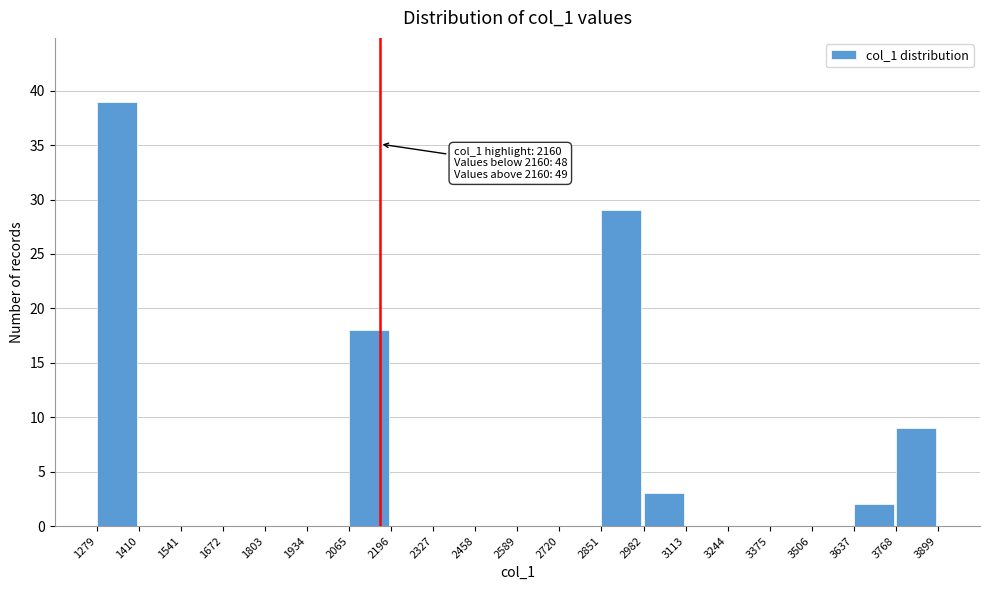

Over which range of the x-axis is the bar tallest?

1279 to 1410